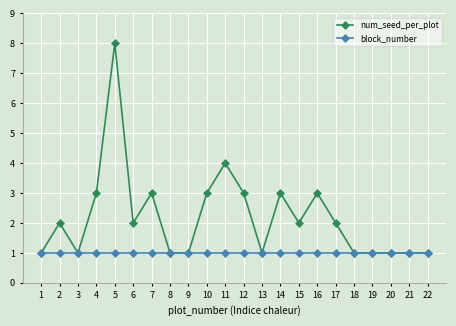

True or false: num_seed_per_plot has a value of 1 at 8.

True